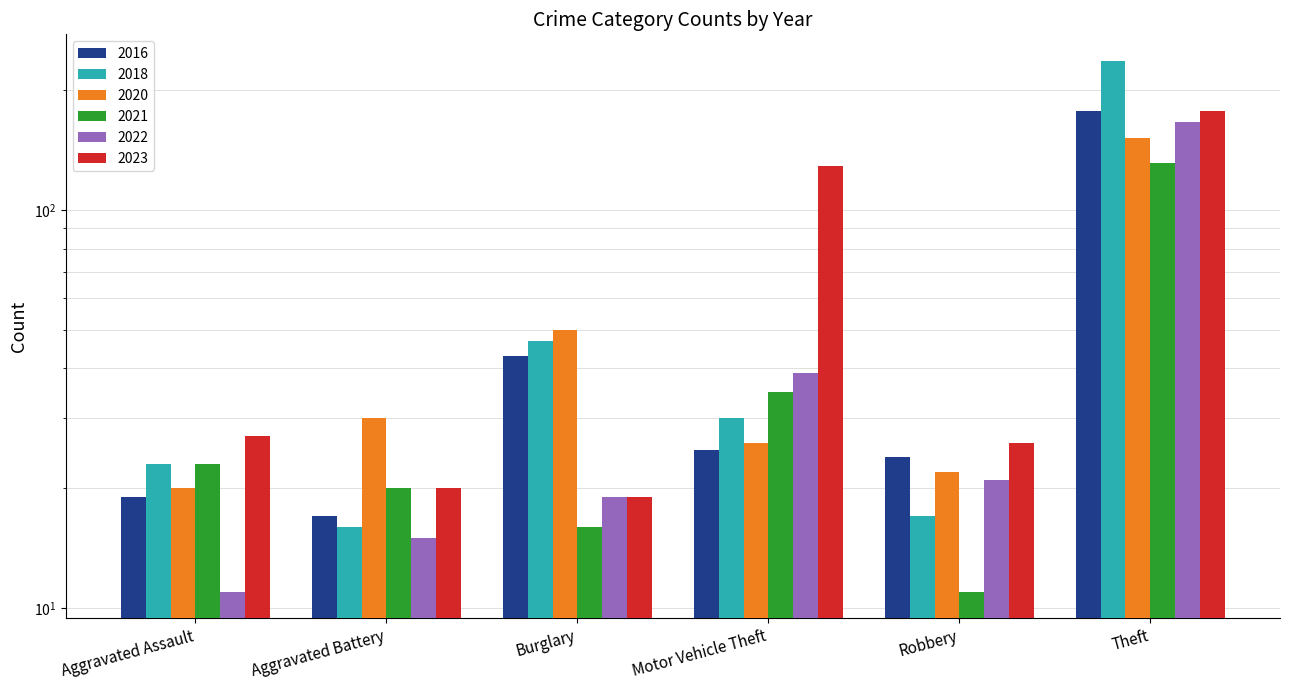

How many categories are shown in the chart?

6